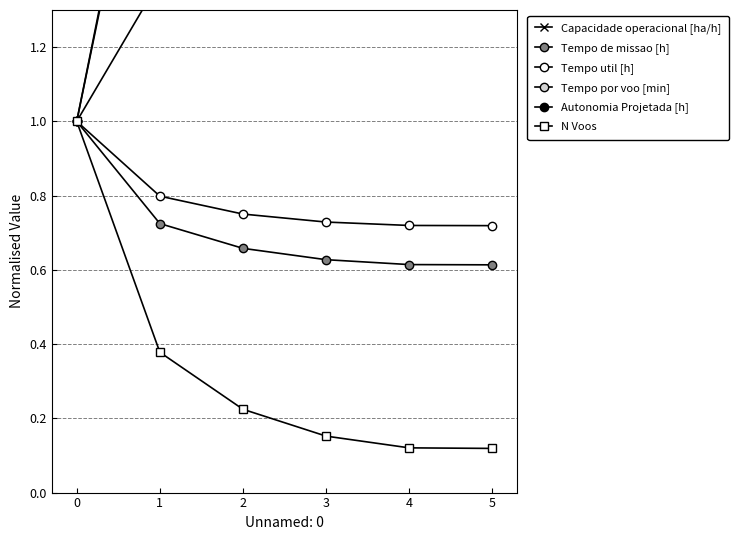

True or false: Autonomia Projetada [h] and Tempo por voo [min] intersect in this chart.

False